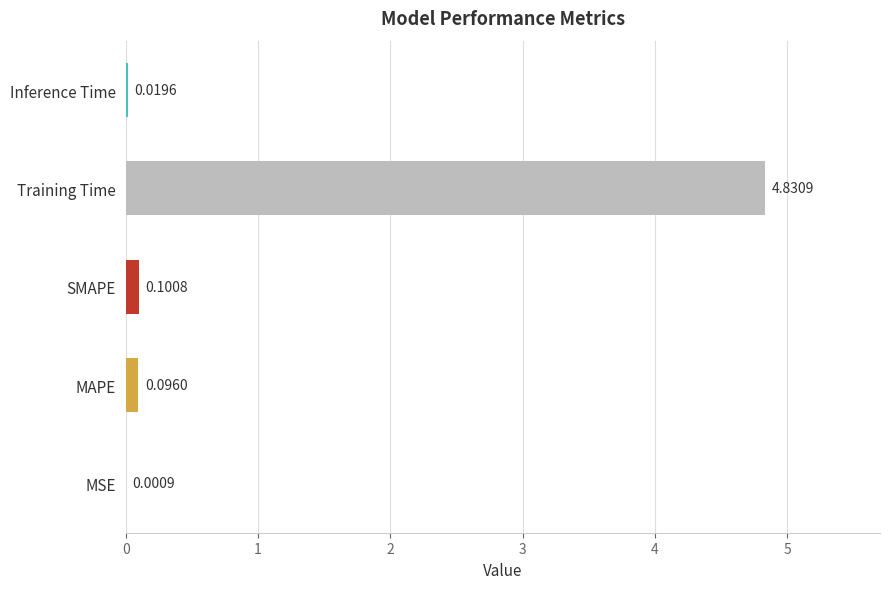

Which has a higher value, Inference Time or MSE?

Inference Time